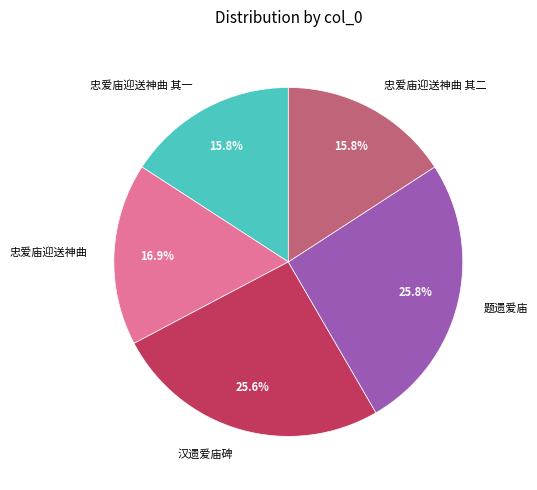

Combined, what portion of the pie is 忠爱庙迎送神曲 其二 and 忠爱庙迎送神曲?

32.7%